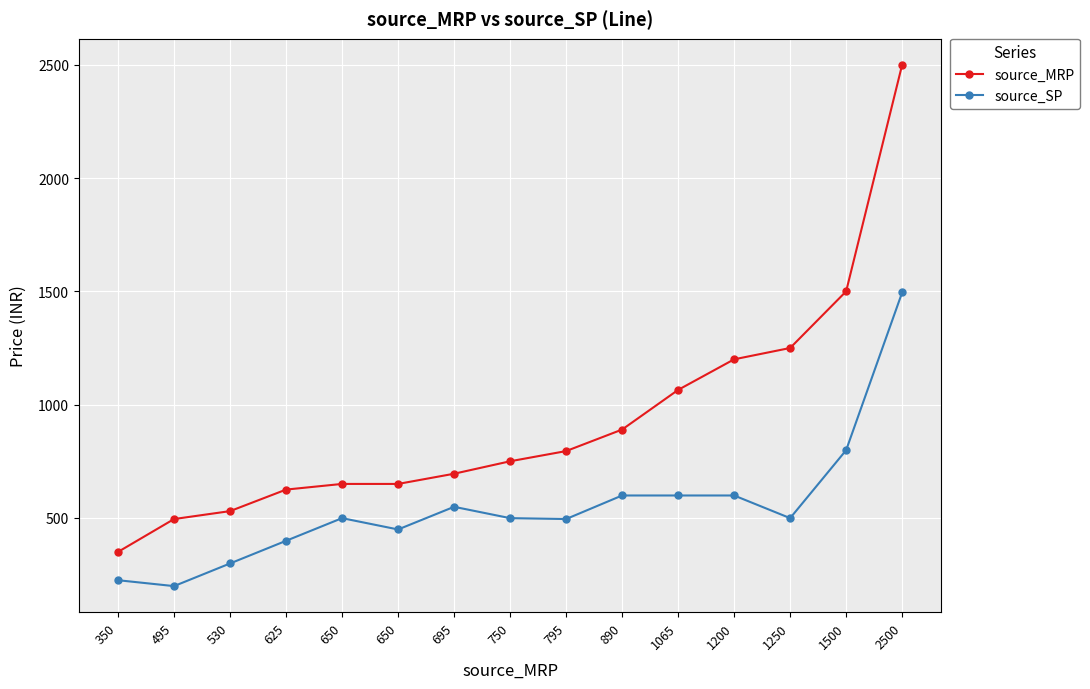

How many values in the source_MRP series are below 750?

7